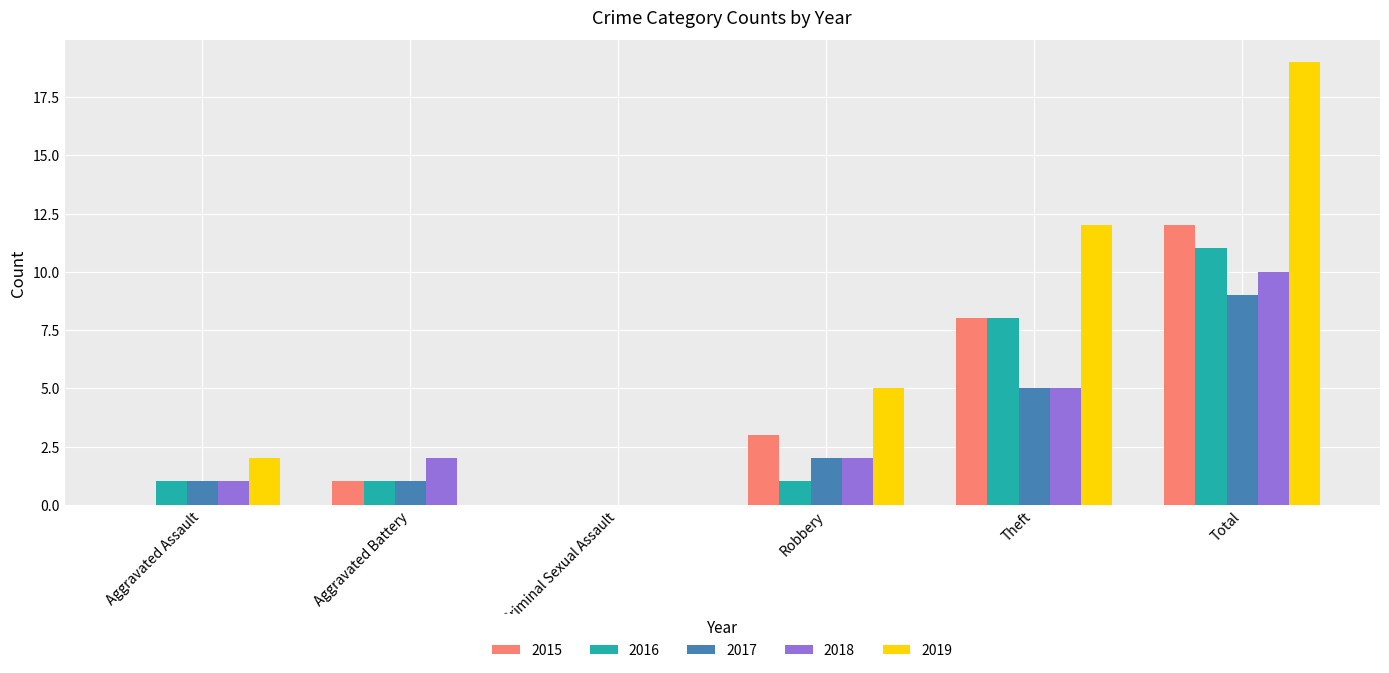

What is the difference between the 2016 values at Theft and Aggravated Assault?

7